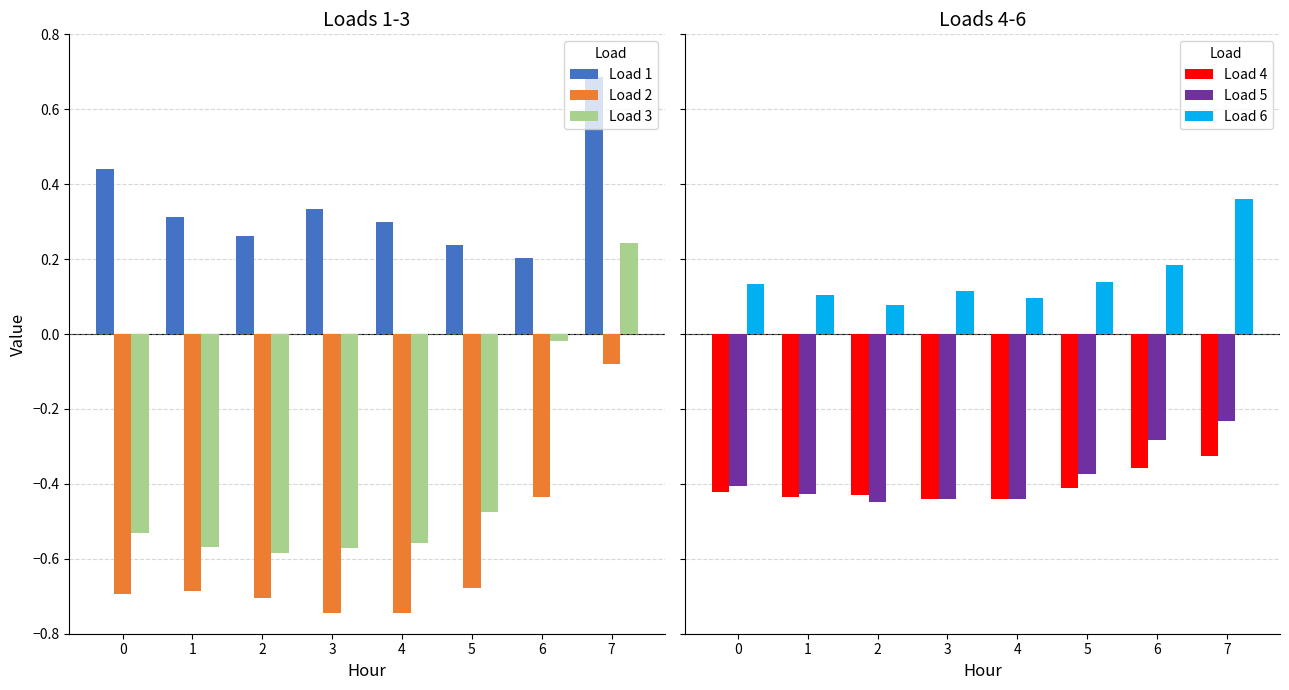

At how many categories does at least one series exceed 0?

8